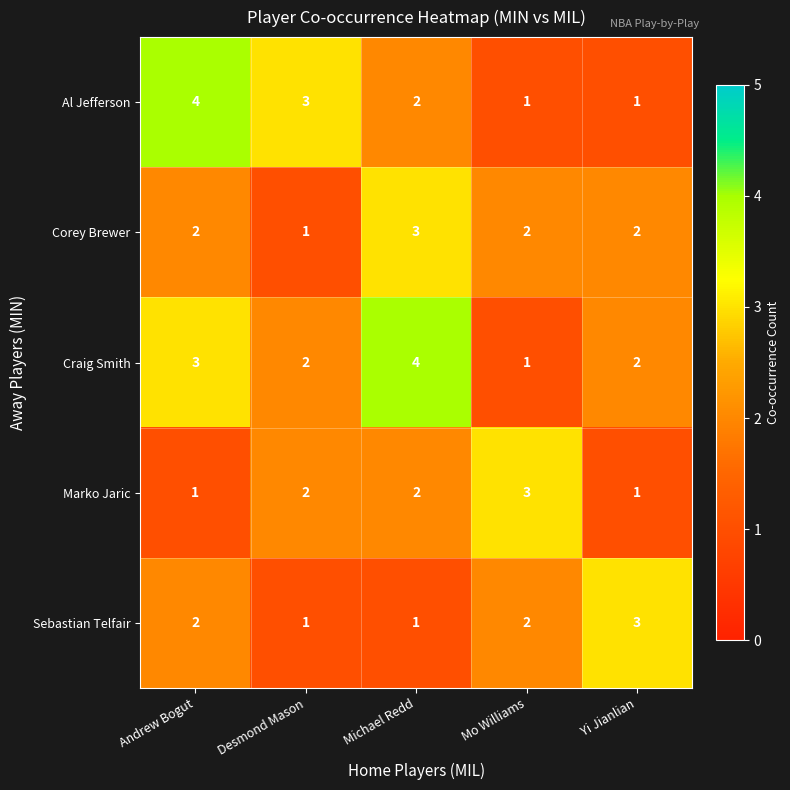

What is the spread (max minus min) of values at Andrew Bogut?

3